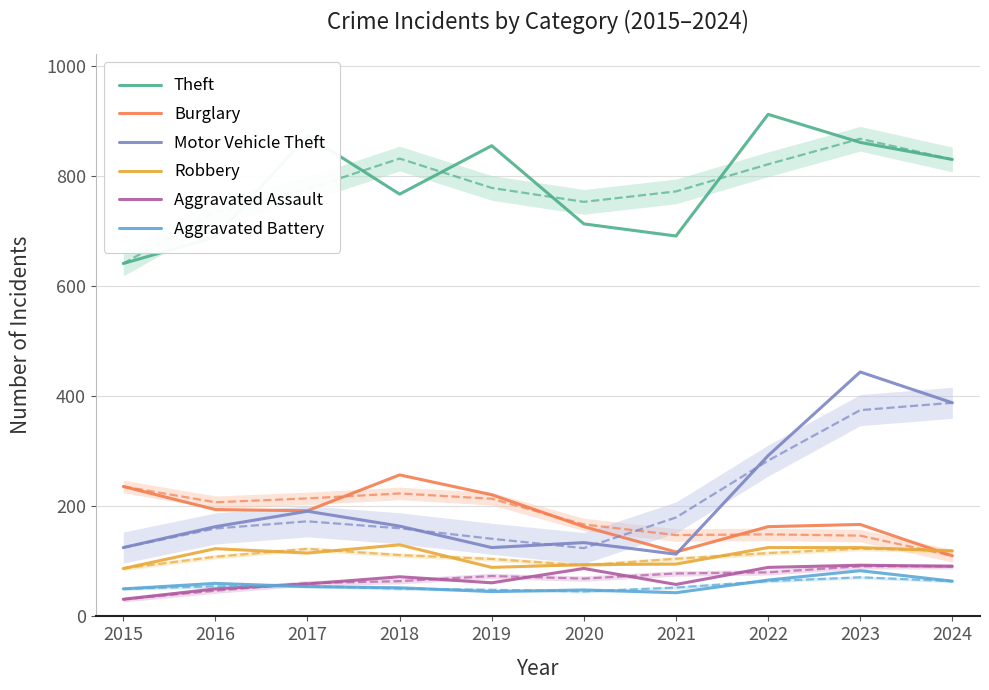

Is it true that Aggravated Battery equals 64 at 2024?

True